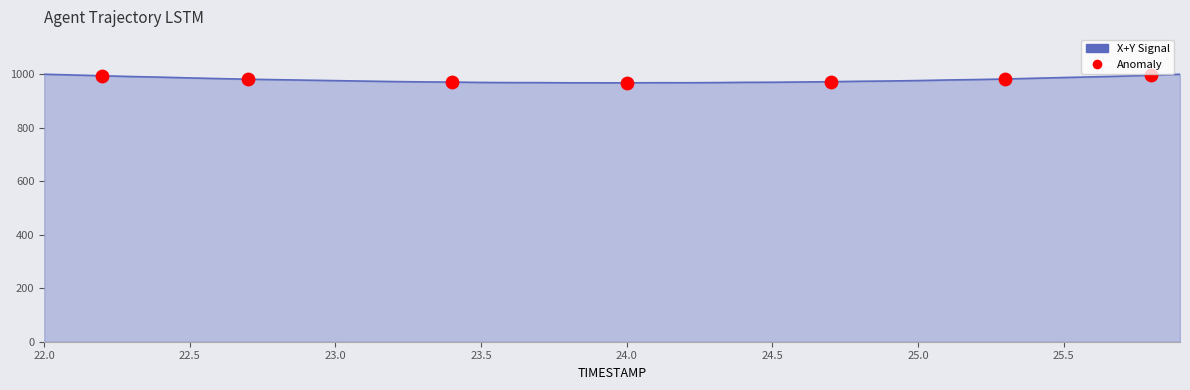

What is the greatest value displayed?

1000.0